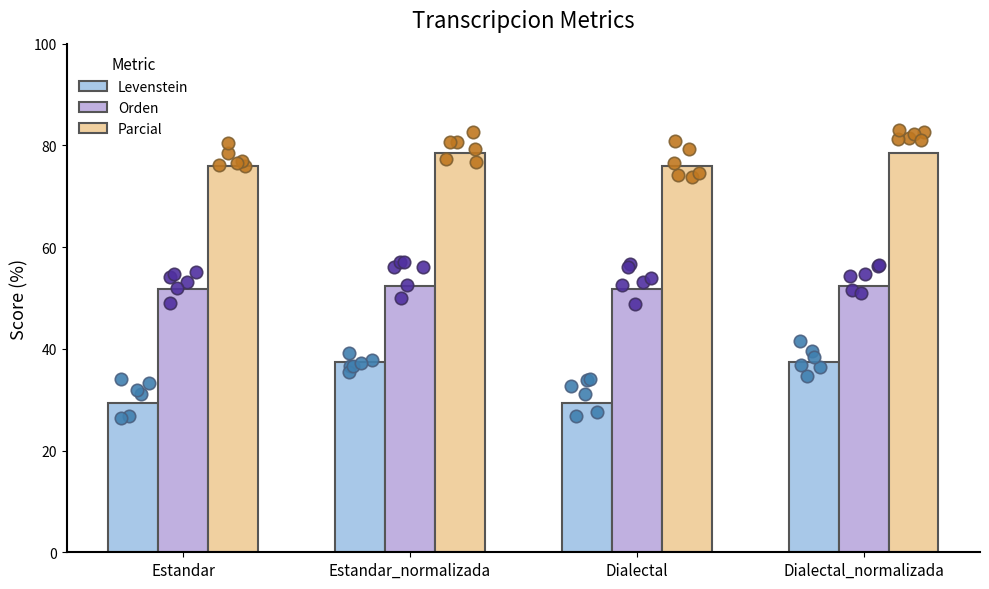

At how many categories does at least one series exceed 37?

4